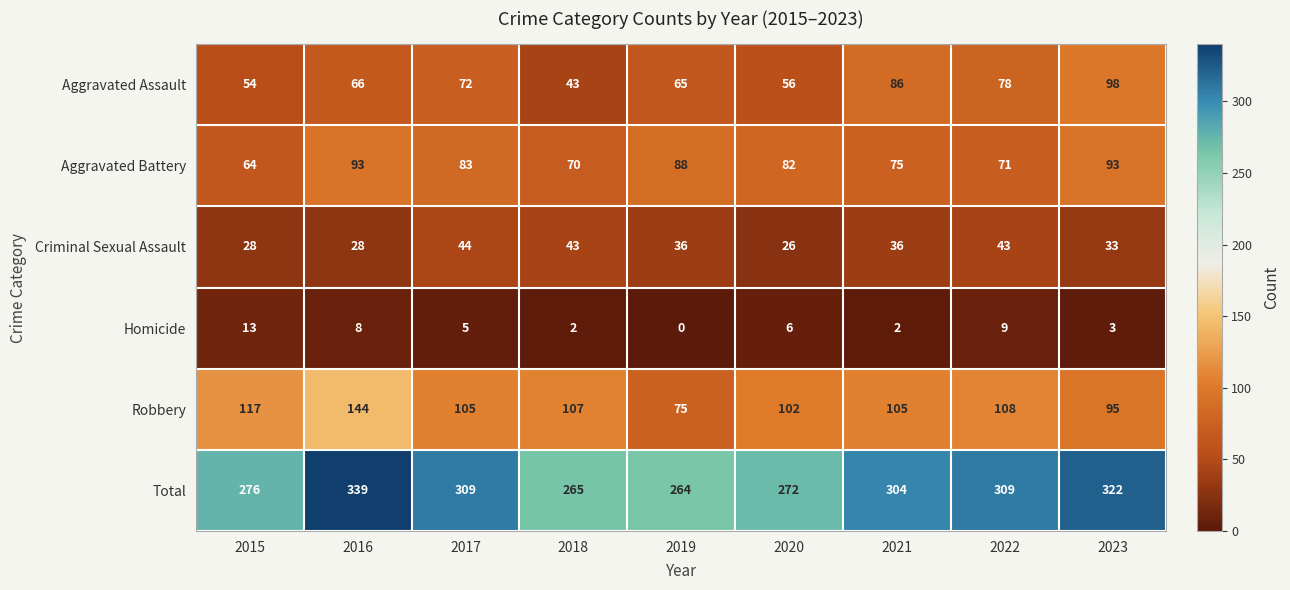

At which label does Aggravated Battery first exceed 82?

2016